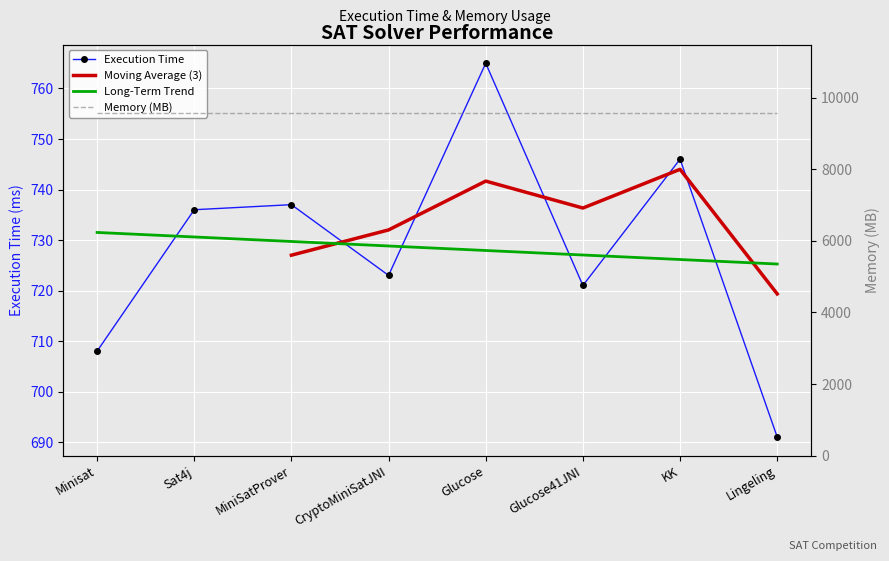

Between Sat4j and Glucose, which is larger?

Glucose